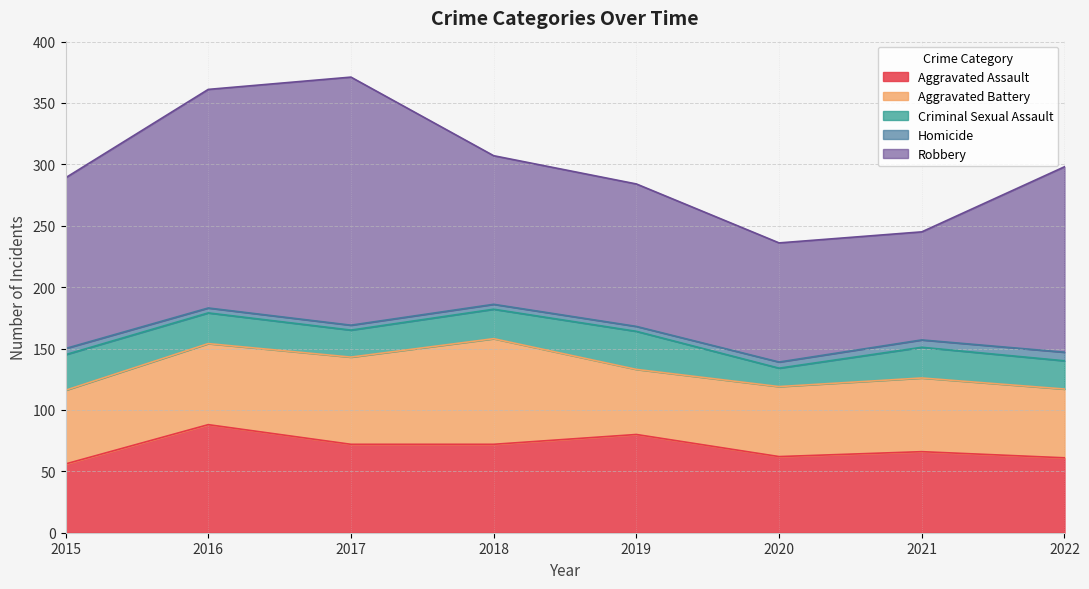

True or false: Criminal Sexual Assault and Aggravated Assault cross at least once.

False